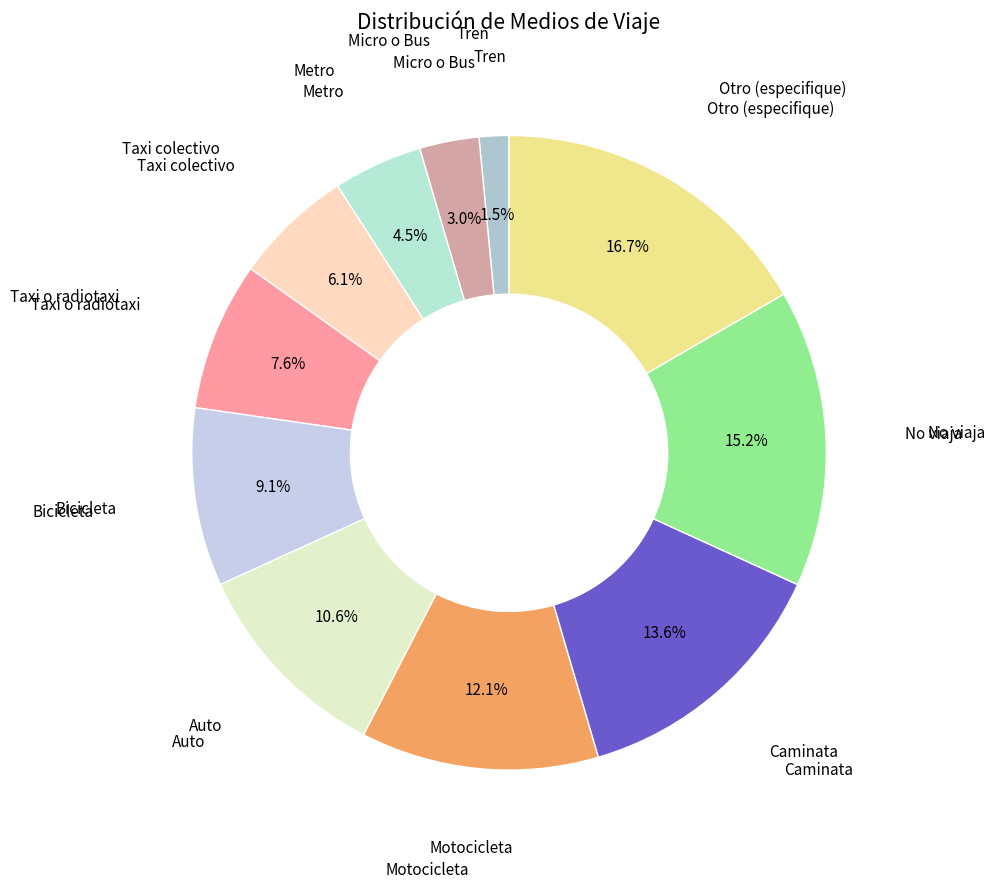

Count the number of slices in the pie.

11